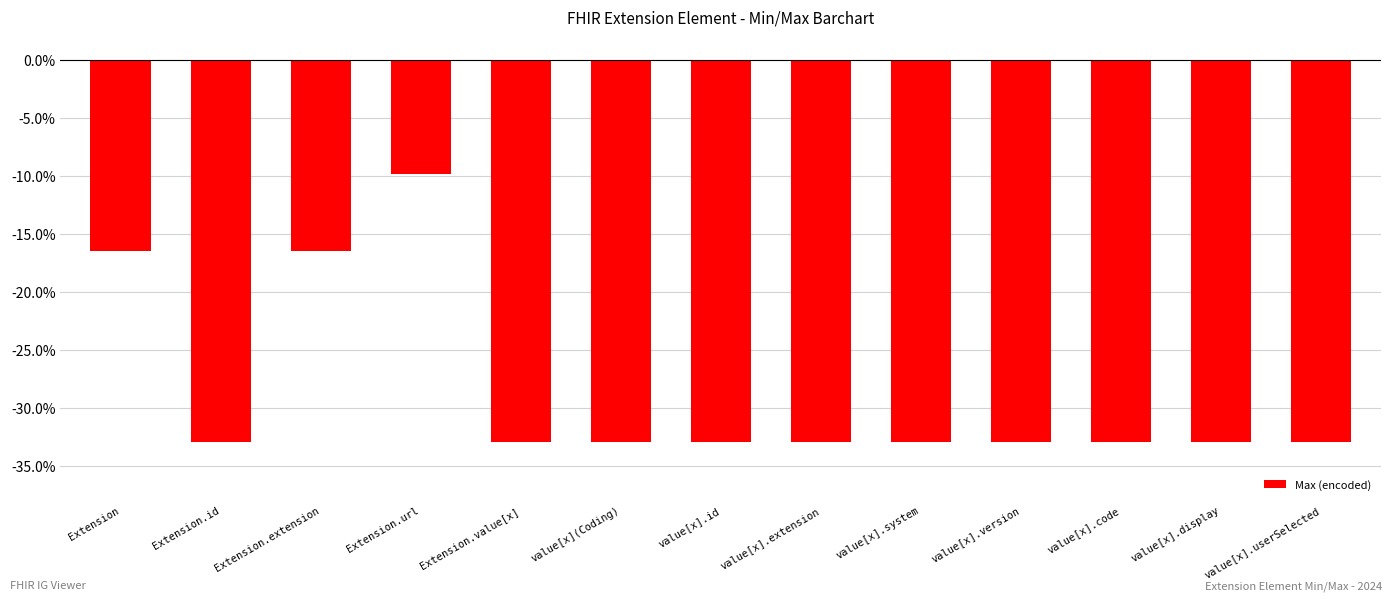

What position from the left is value[x].code?

11